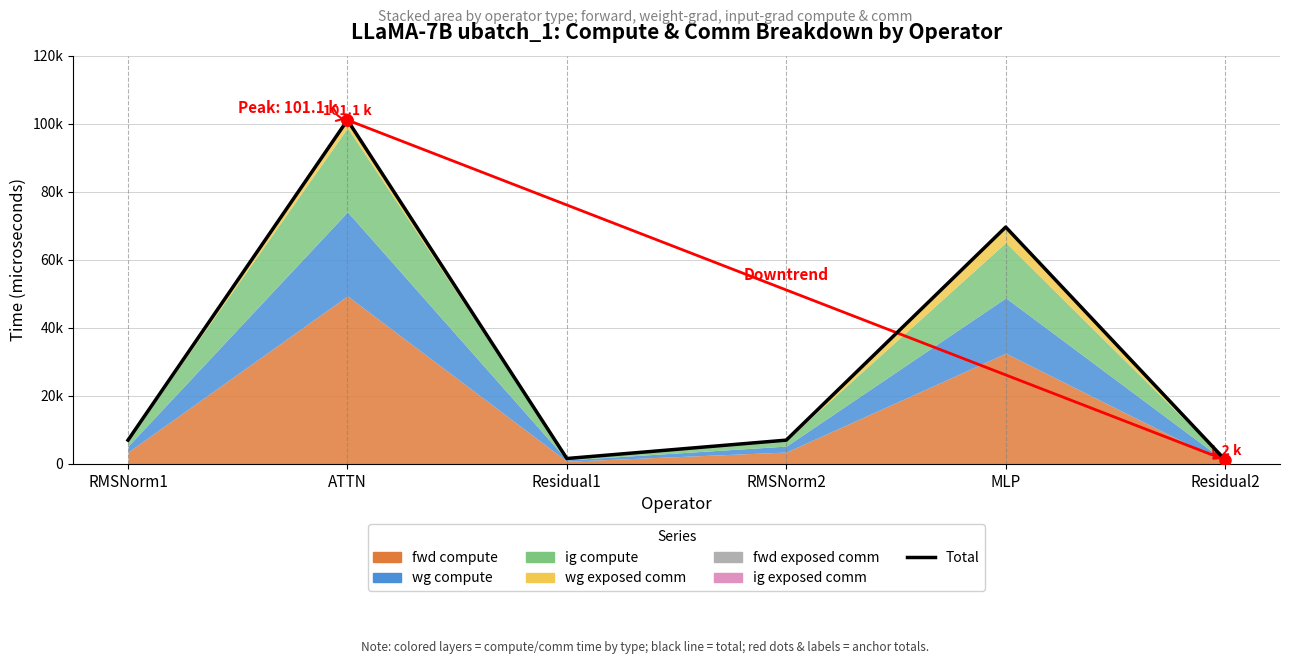

What is the label of the 1st point from the left?

RMSNorm1